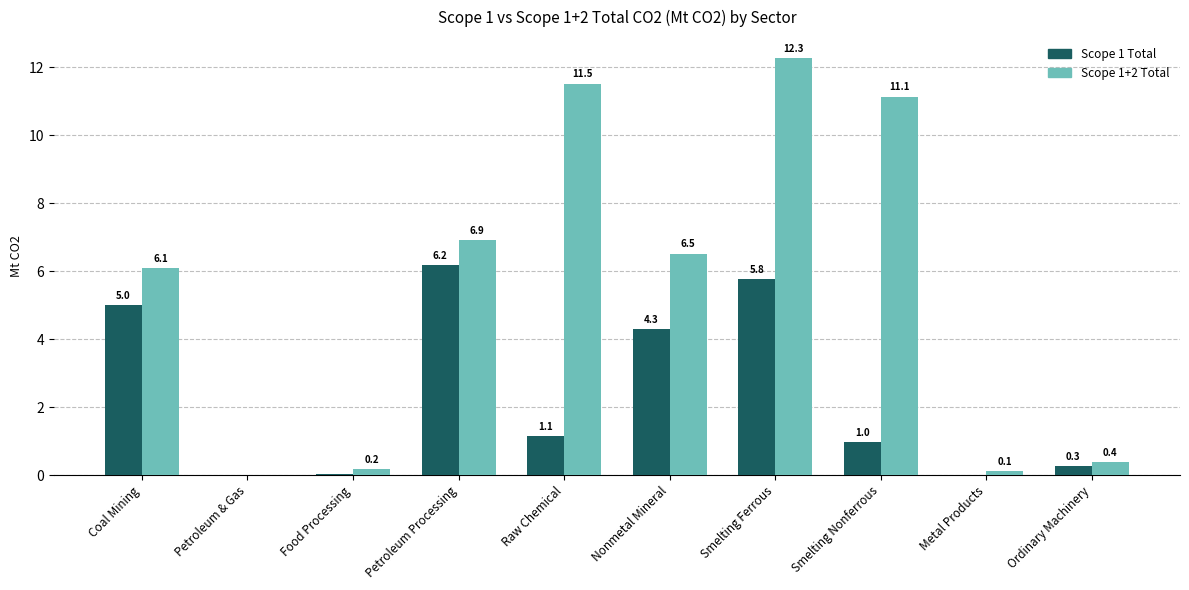

Between Coal Mining and Petroleum & Gas, which series saw the biggest shift?

Scope 1+2 Total